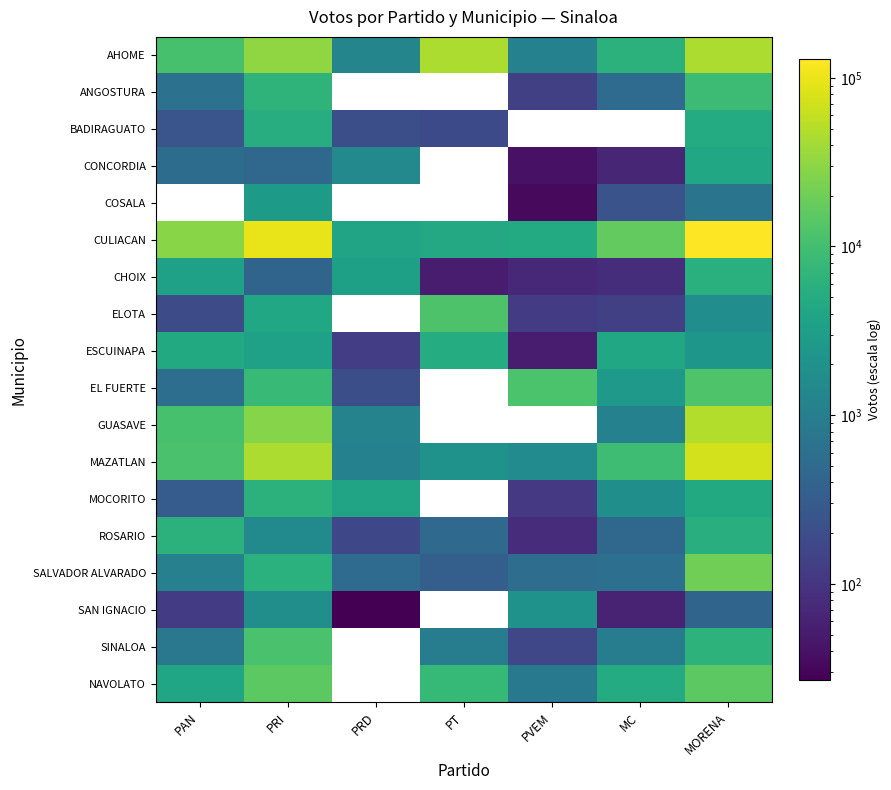

What is the minimum value shown in the chart?

27.0